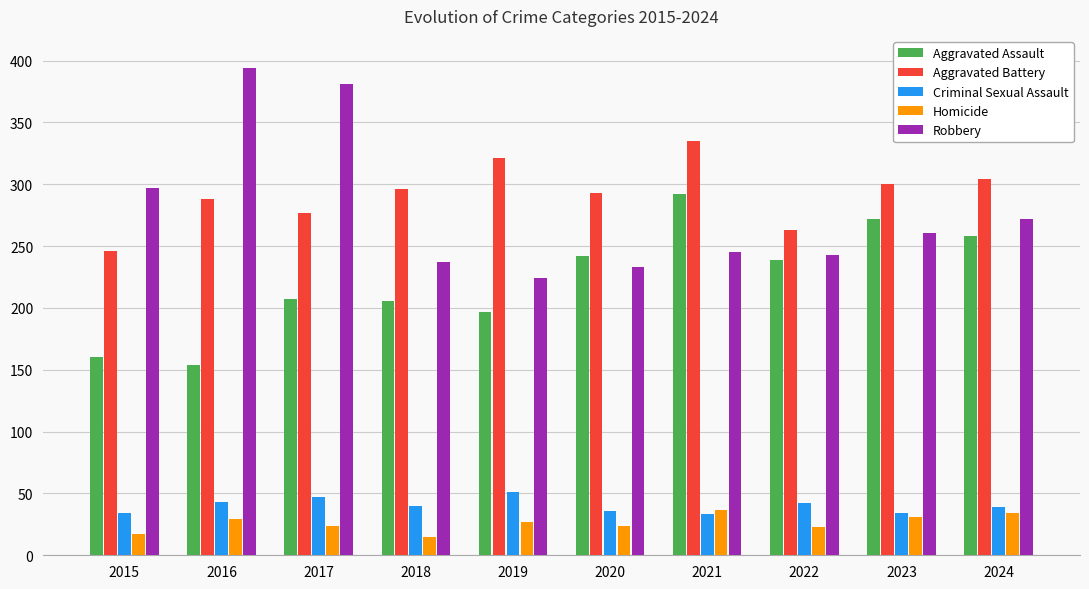

Which series has the widest spread of values?

Robbery